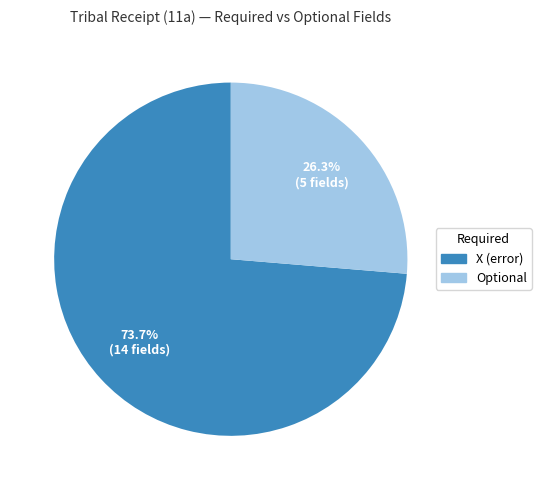

What is the ratio of the value at X (error) to the value at Optional?

2.8